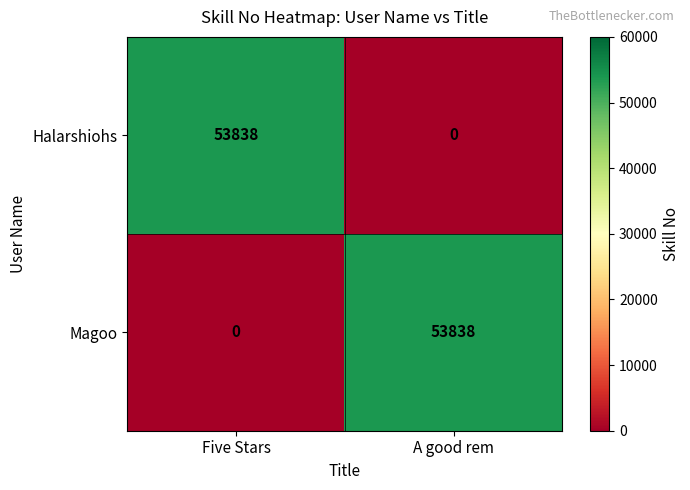

Rank the series at A good rem from lowest to highest value.

Halarshiohs, Magoo